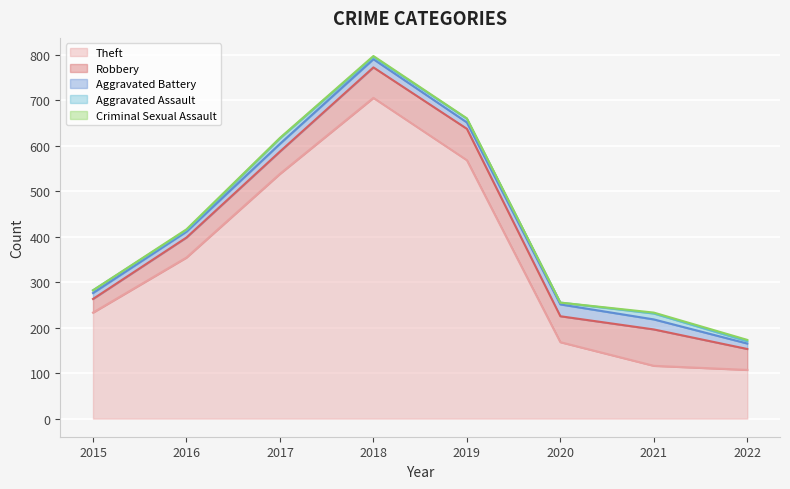

What is the greatest value displayed?

705